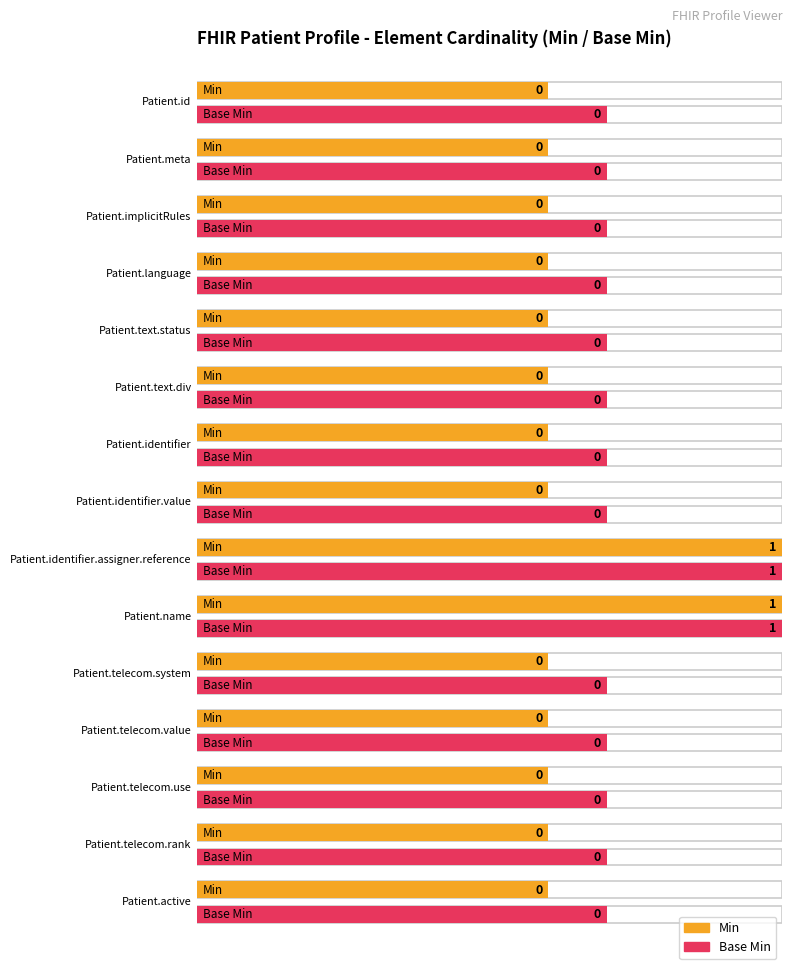

Which has a higher value, Patient.language or Patient.telecom.rank?

Patient.language